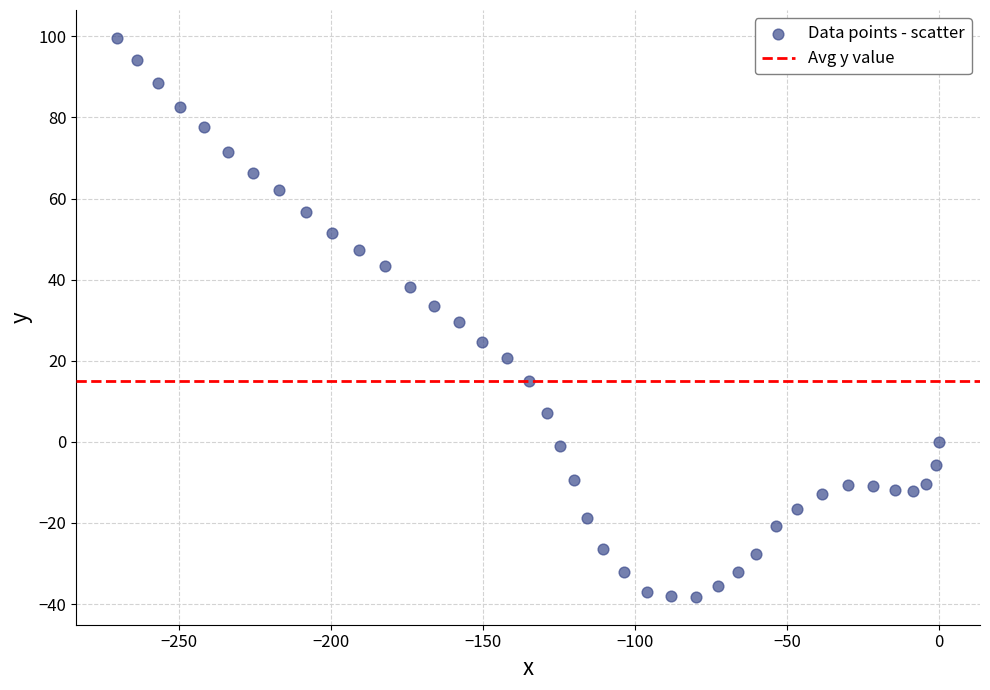

What is the range of Y values (max minus min)?

137.8